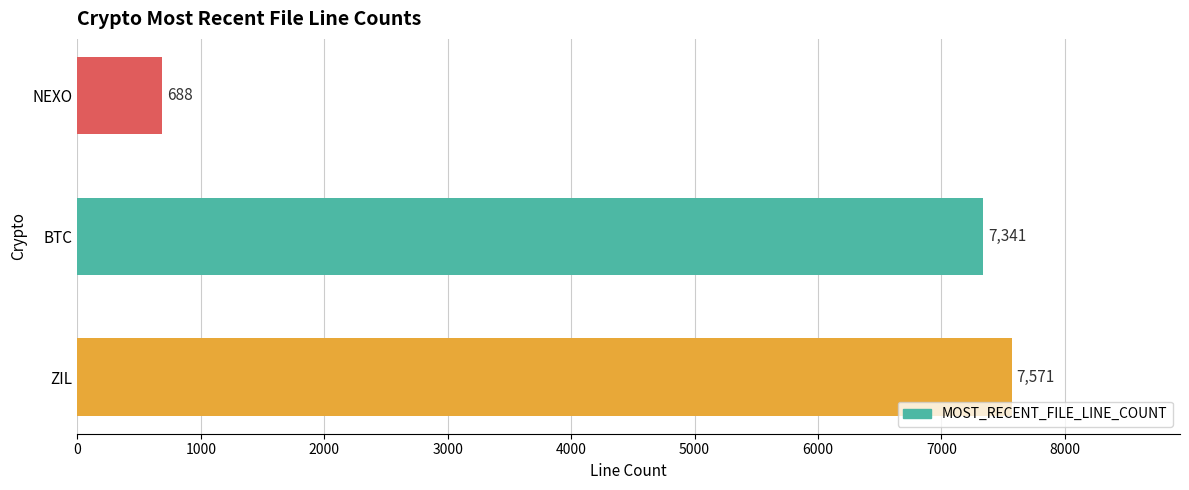

What is the sum of all values?

15600